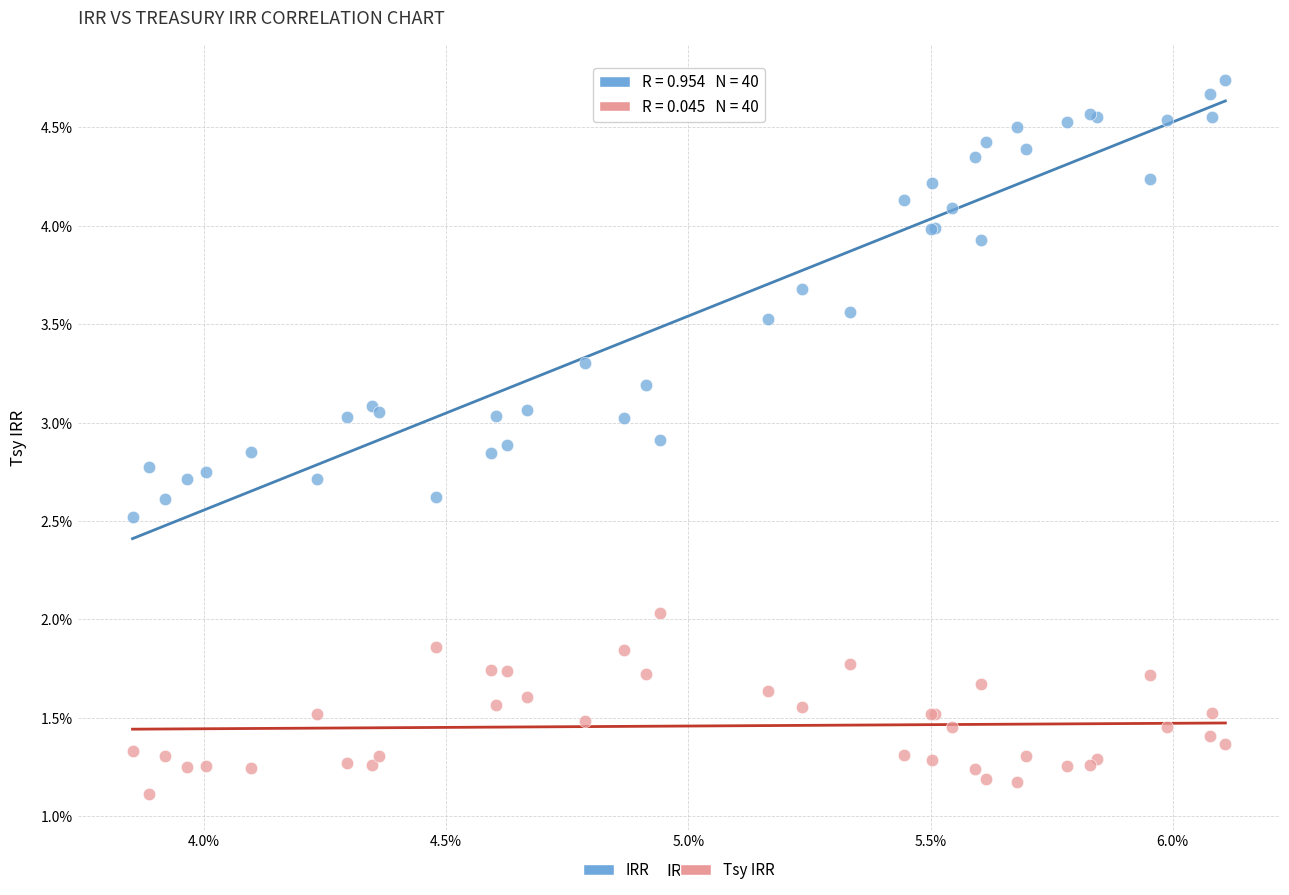

Which series reaches the minimum Y coordinate?

Tsy IRR